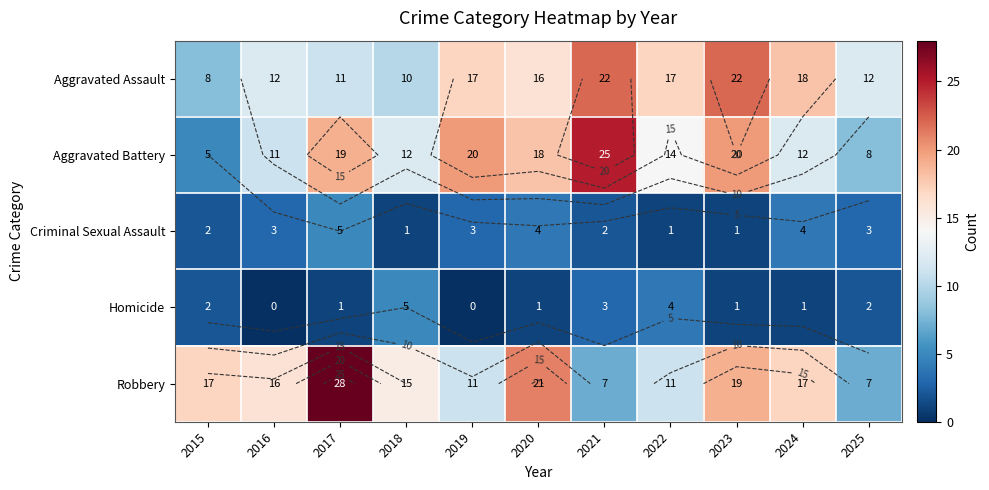

How many series are shown in this chart?

5